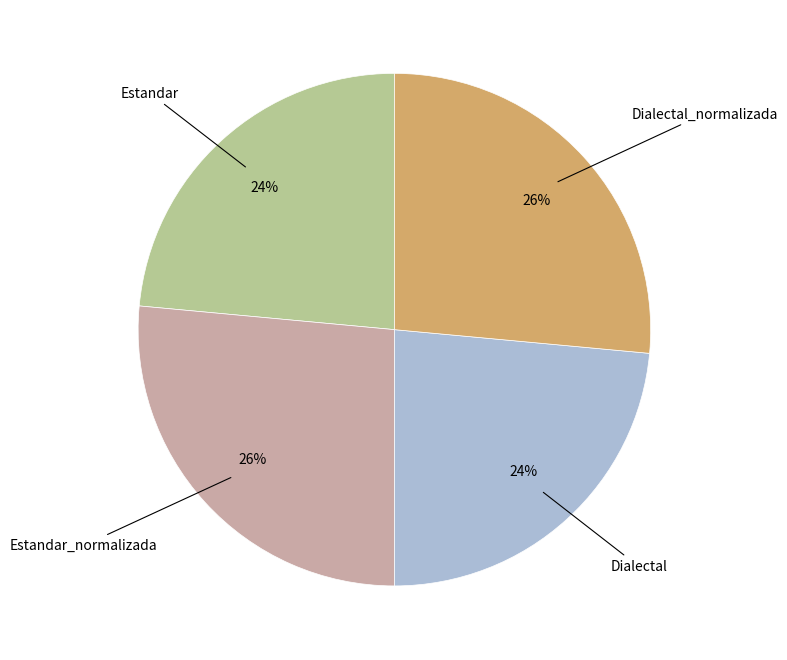

To the nearest percent, what is the average slice percentage?

25%